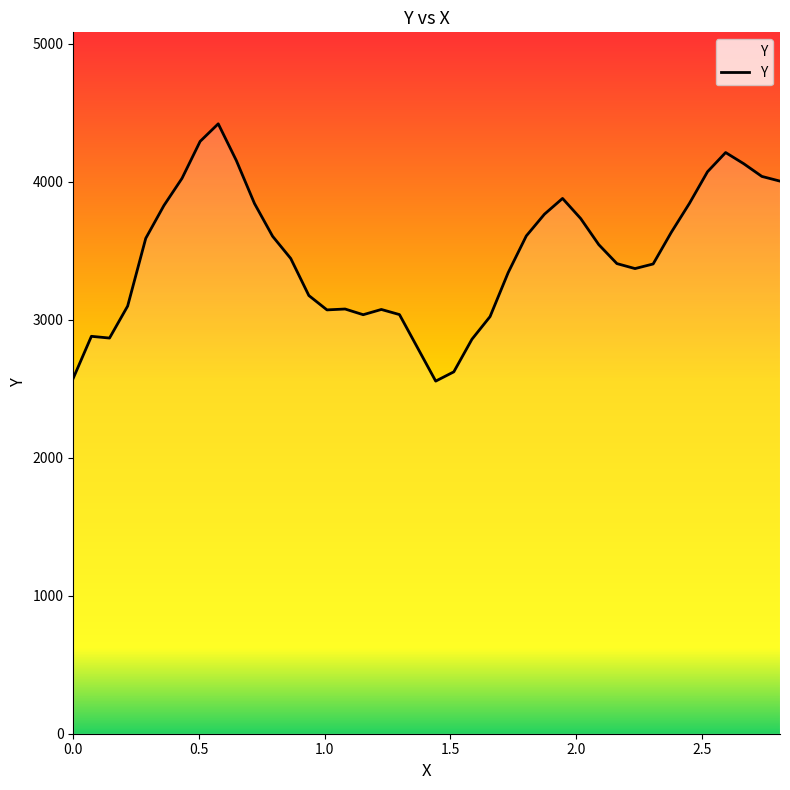

What is the difference between the maximum and minimum values?

1865.0